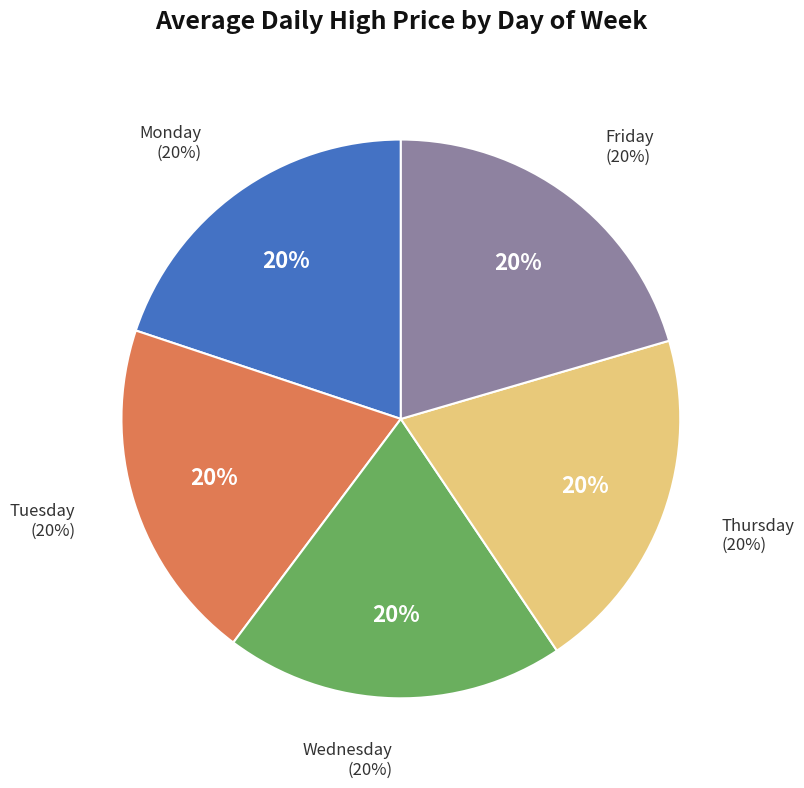

Does any single category account for the majority?

No